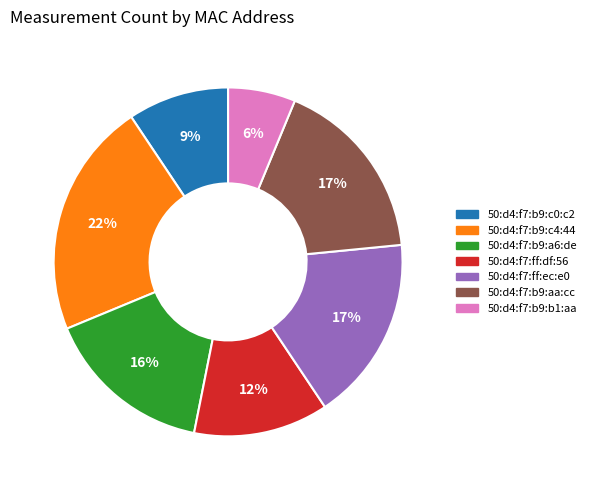

To the nearest percent, what is the average slice percentage?

14%